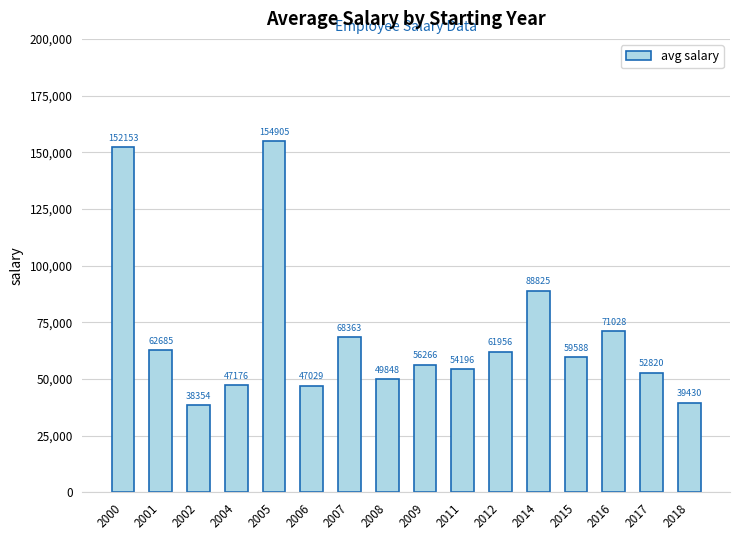

Reading left to right, what are all the values shown in this chart?

152153	62685	38354	47176	154905	47029	68363	49848	56266	54196	61956	88825	59588	71028	52820	39430